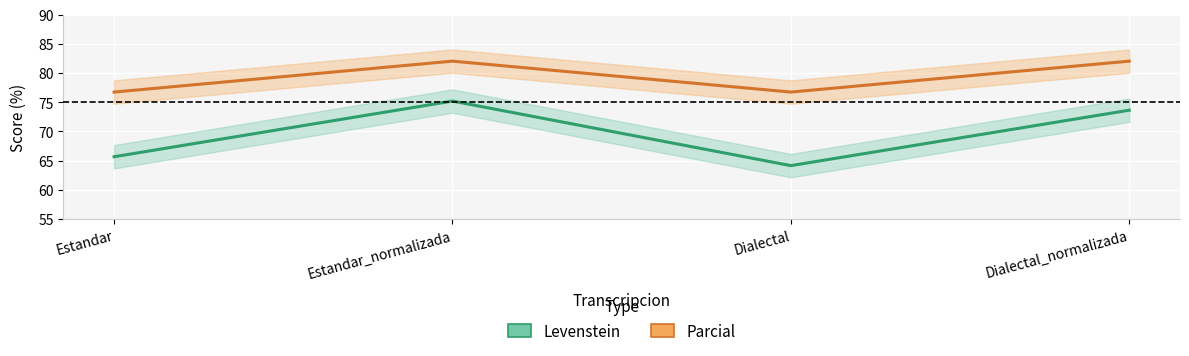

At how many categories does at least one series exceed 64?

4